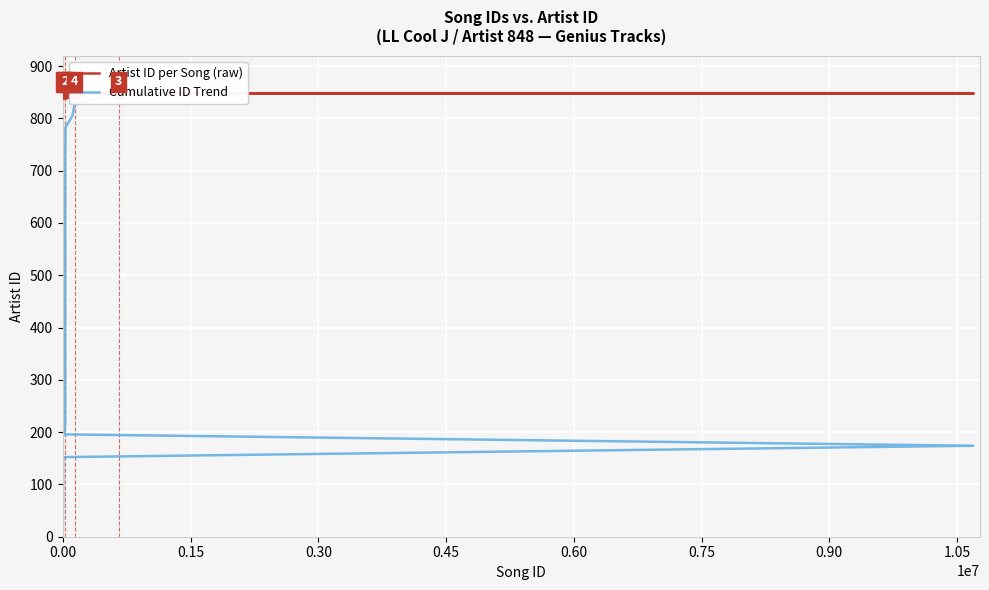

What is the sum of all Artist ID per Song (raw) values?

33072.0